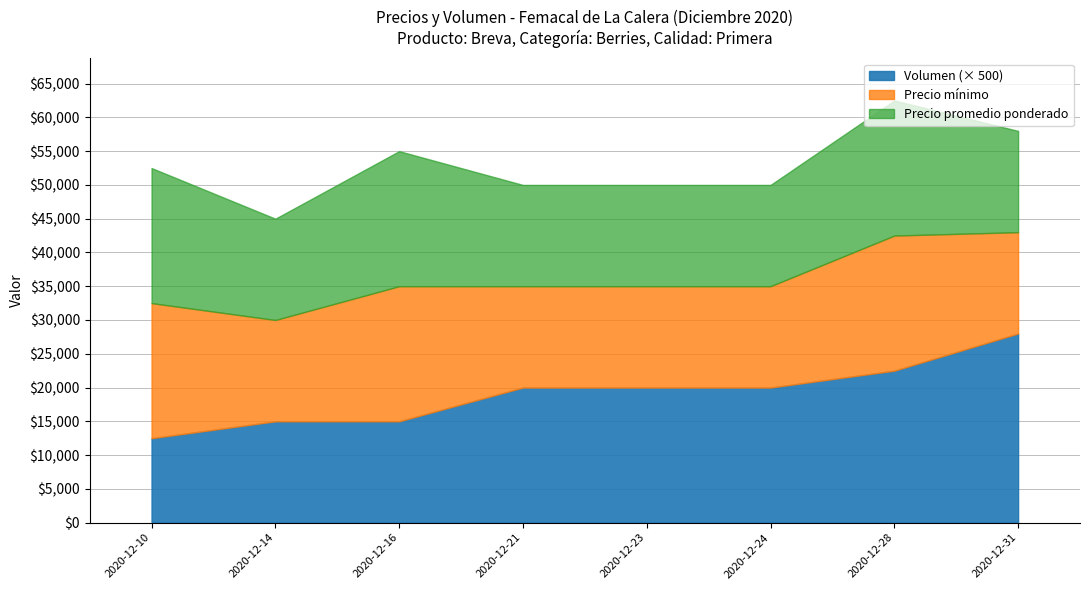

True or false: Volumen has more than 2 interior local peaks.

False